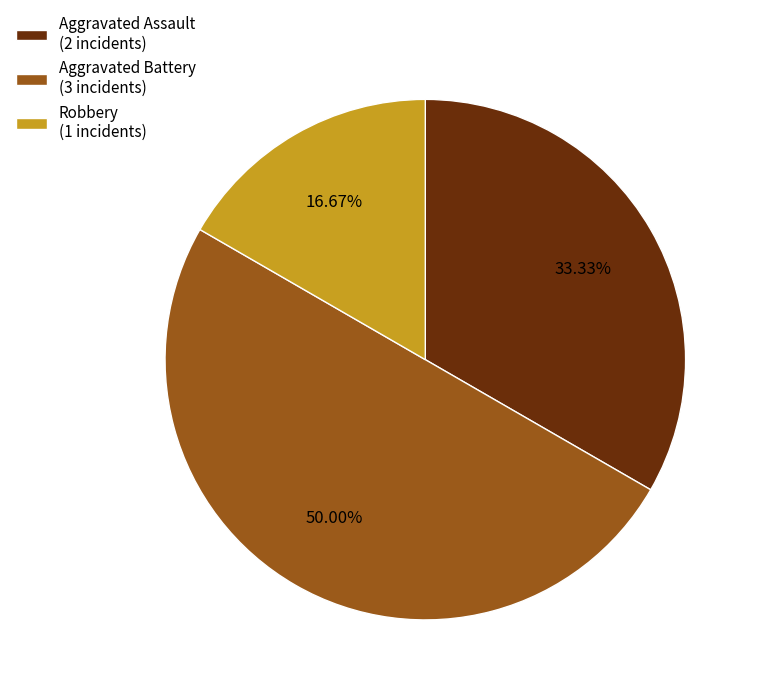

Which has a higher value, Robbery (1 incidents) or Aggravated Battery (3 incidents)?

Aggravated Battery (3 incidents)